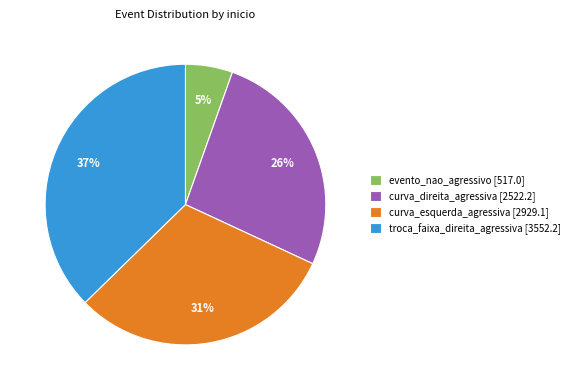

Rank the categories by value from lowest to highest.

evento_nao_agressivo [517.0], curva_direita_agressiva [2522.2], curva_esquerda_agressiva [2929.1], troca_faixa_direita_agressiva [3552.2]